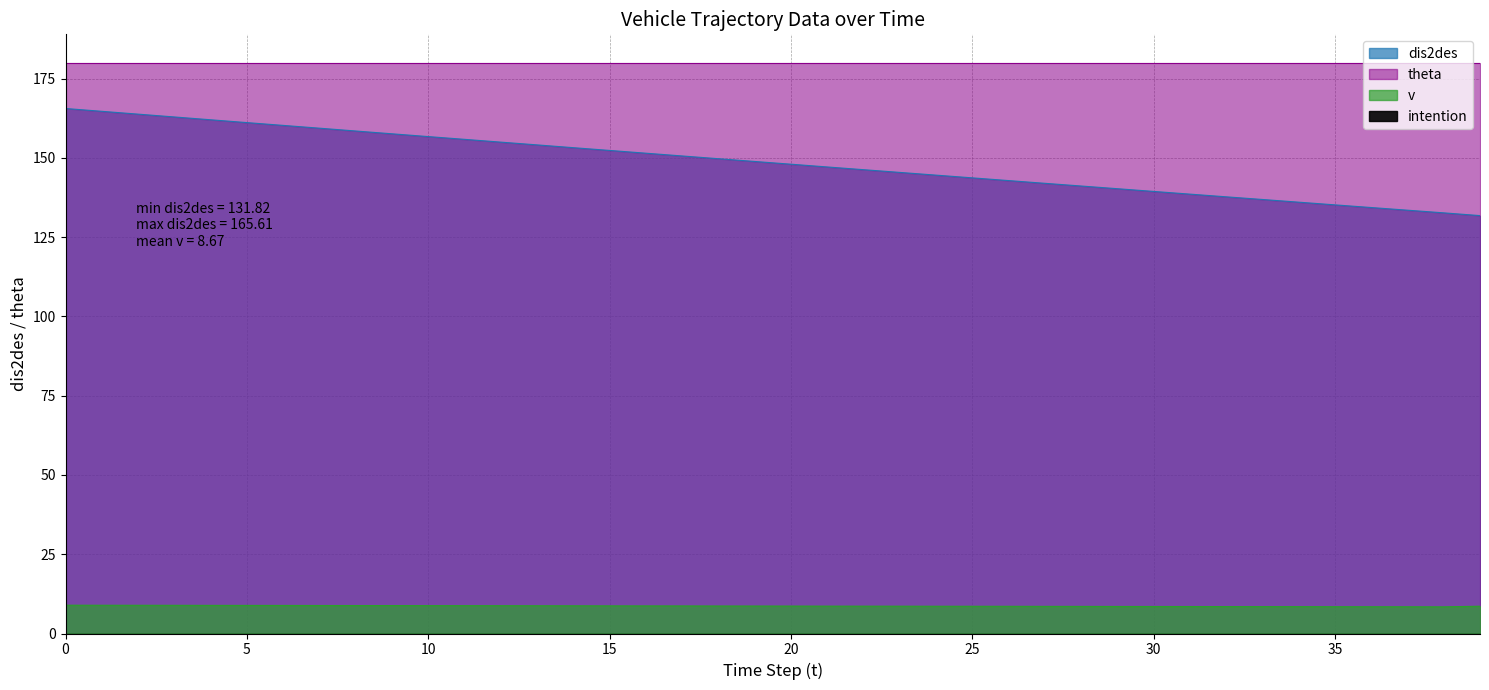

True or false: dis2des has more than 2 interior local peaks.

False